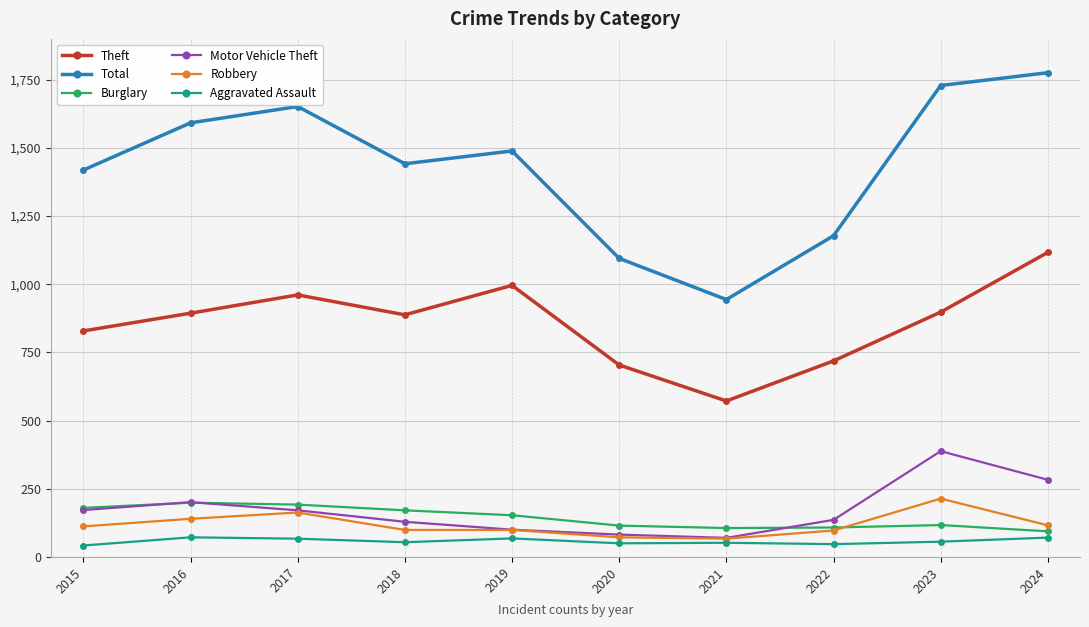

How many data points in Robbery are less than 112?

5